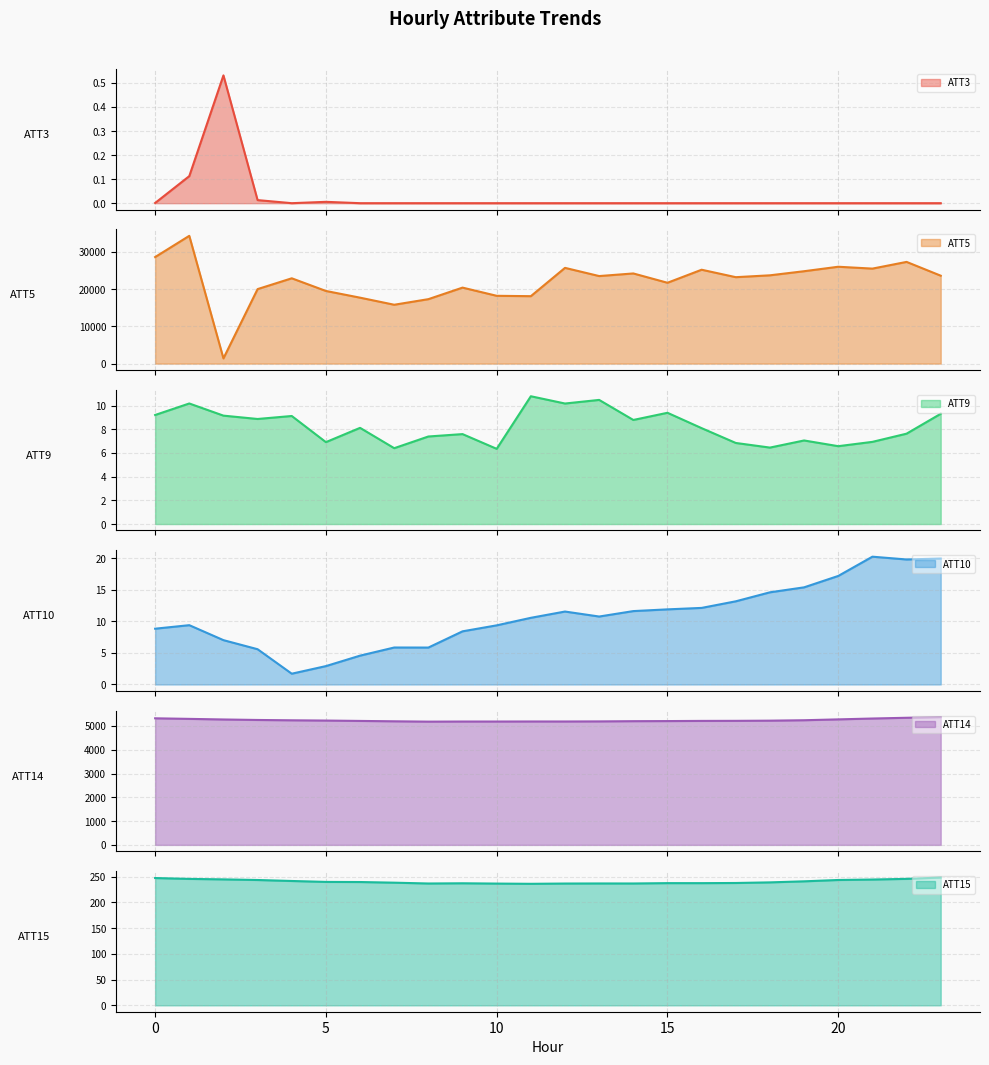

Does the chart have visible grid lines?

Yes